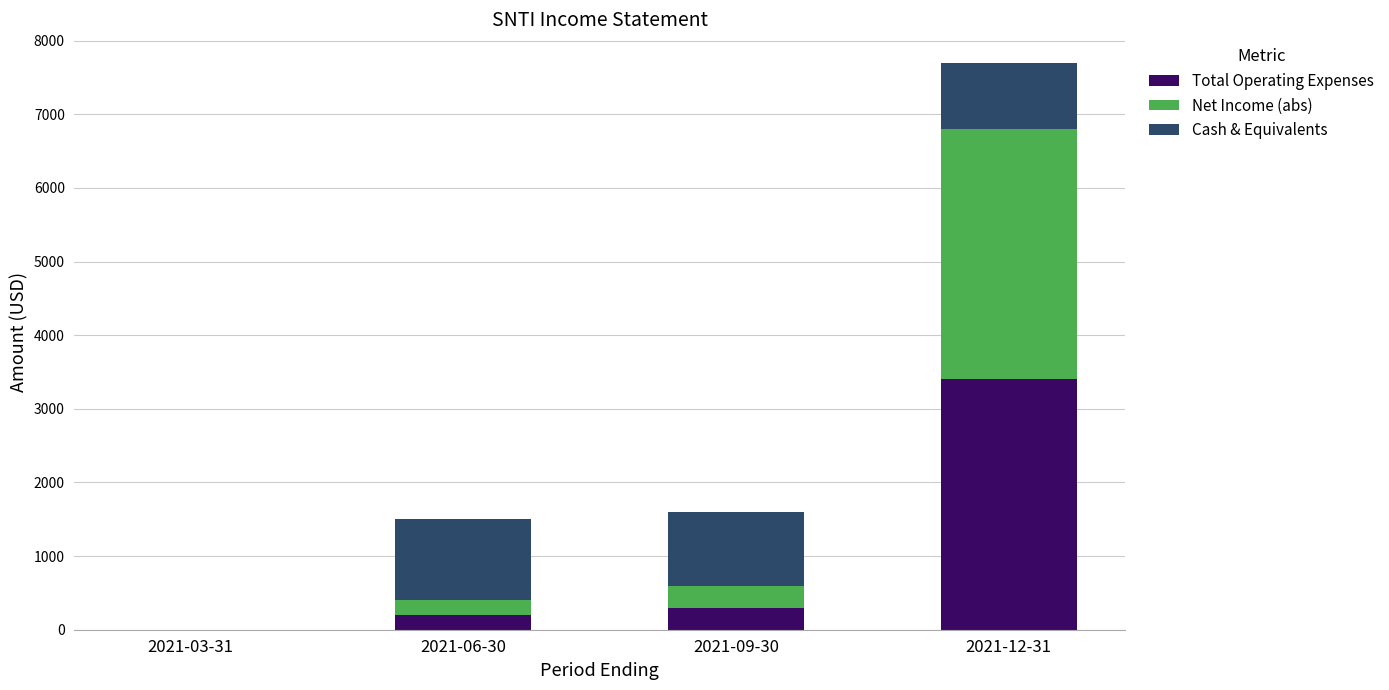

At which category is the sum across all series the highest?

2021-12-31